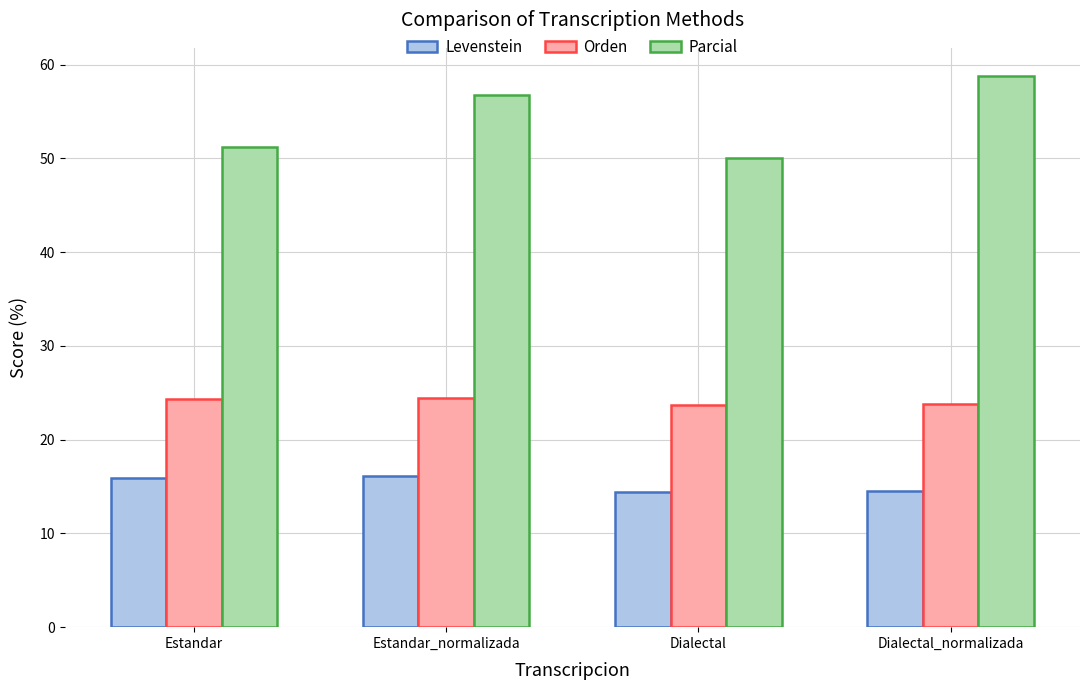

What is the smallest value displayed?

14.4